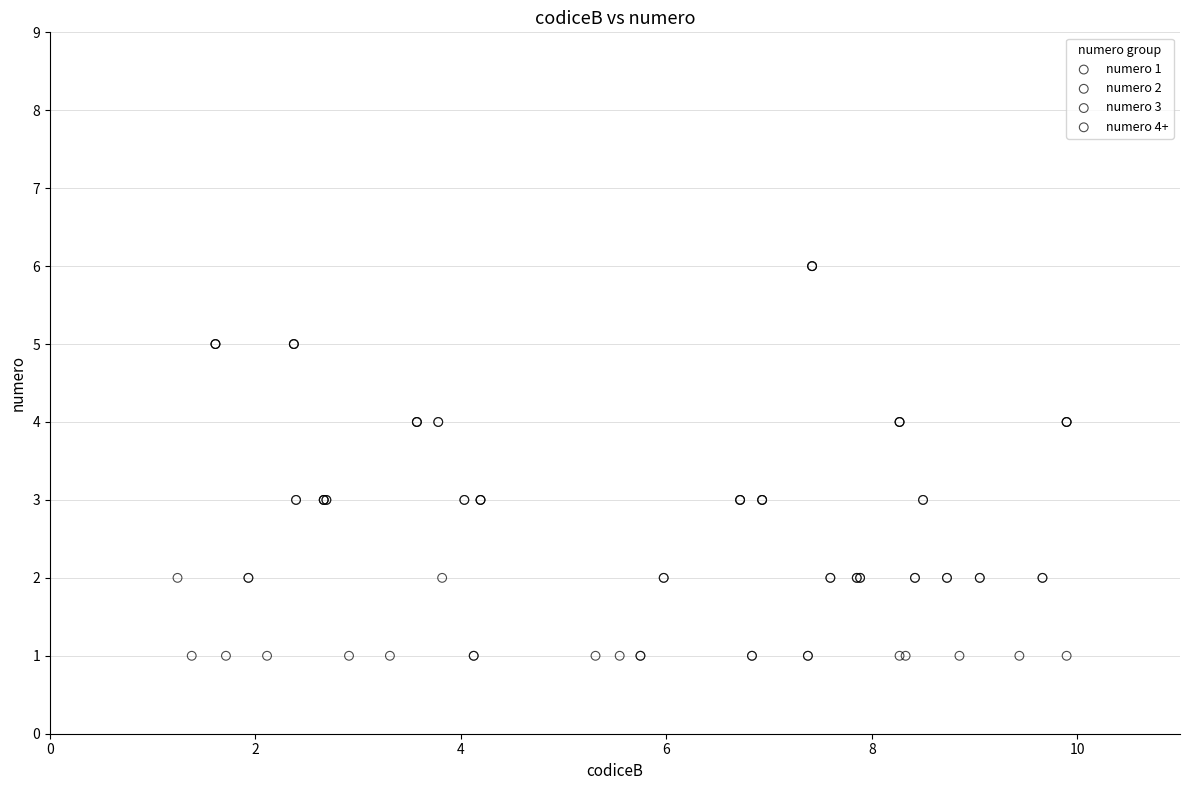

Which series reaches the maximum Y coordinate?

numero 4+